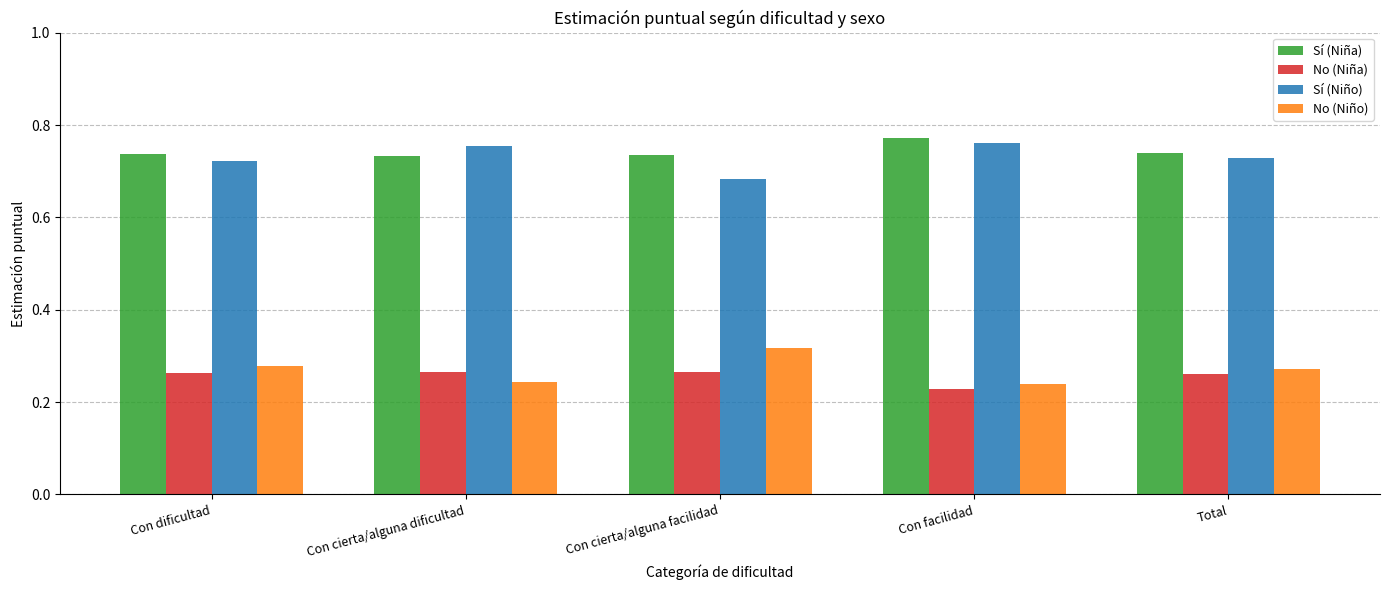

What is the spread (max minus min) of values at Con facilidad?

0.5